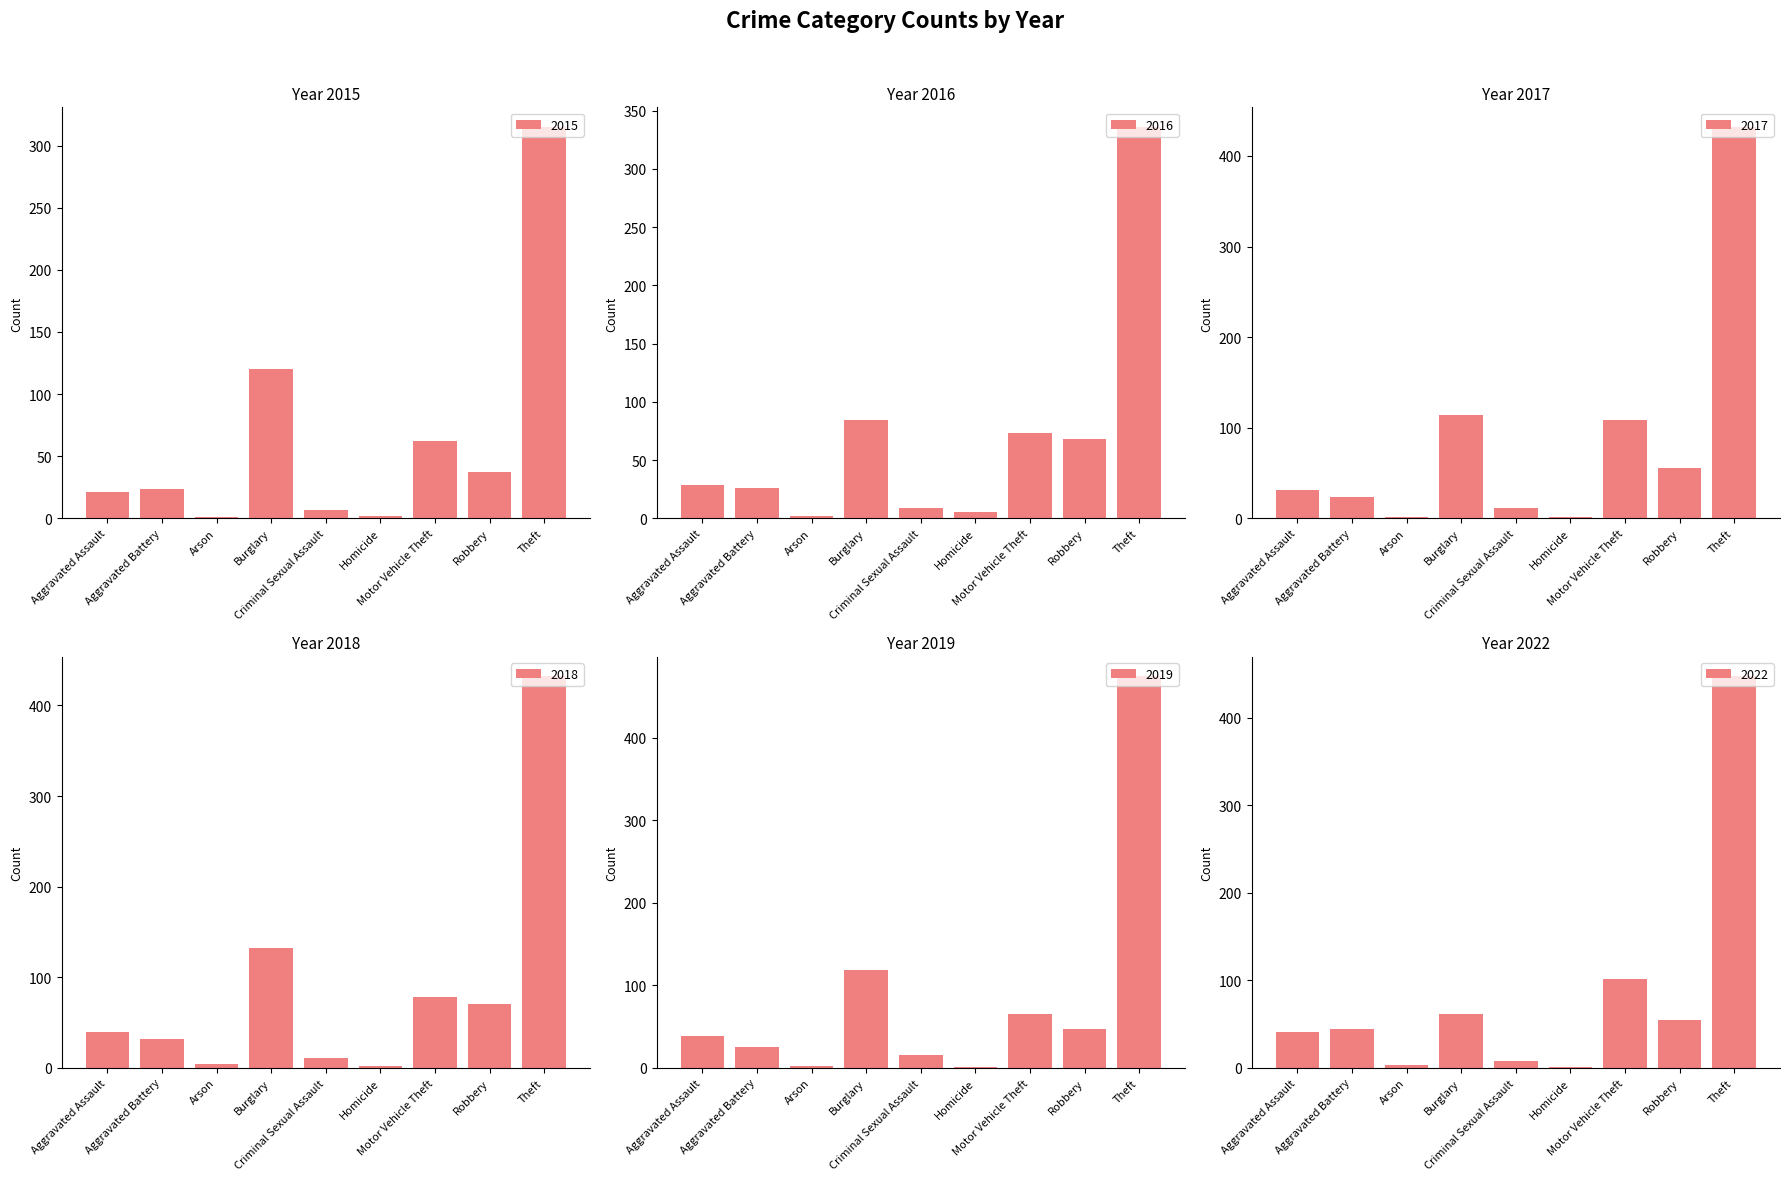

What is the sum of the 2016 values at Theft and Criminal Sexual Assault?

345